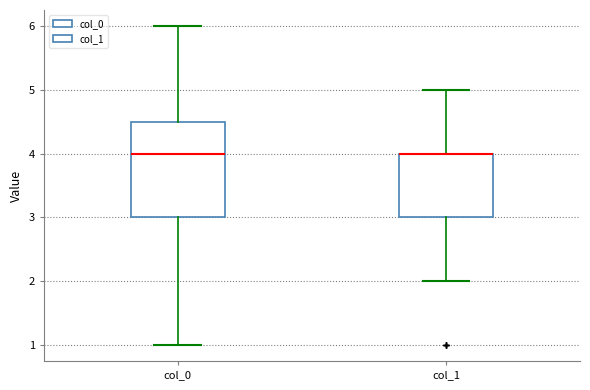

Reading left to right, read every box against the y-axis: the position of its median line, the range the box covers, and the ends of its whiskers. The values are not printed on the chart, so give them approximately, as read against the axis.

col_0: median 4.0, box 3.0 to 4.5, whiskers 1.0 to 6.0
col_1: median 4.0 (drawn on the box's upper edge), box 3.0 to 4.0, whiskers 2.0 to 5.0